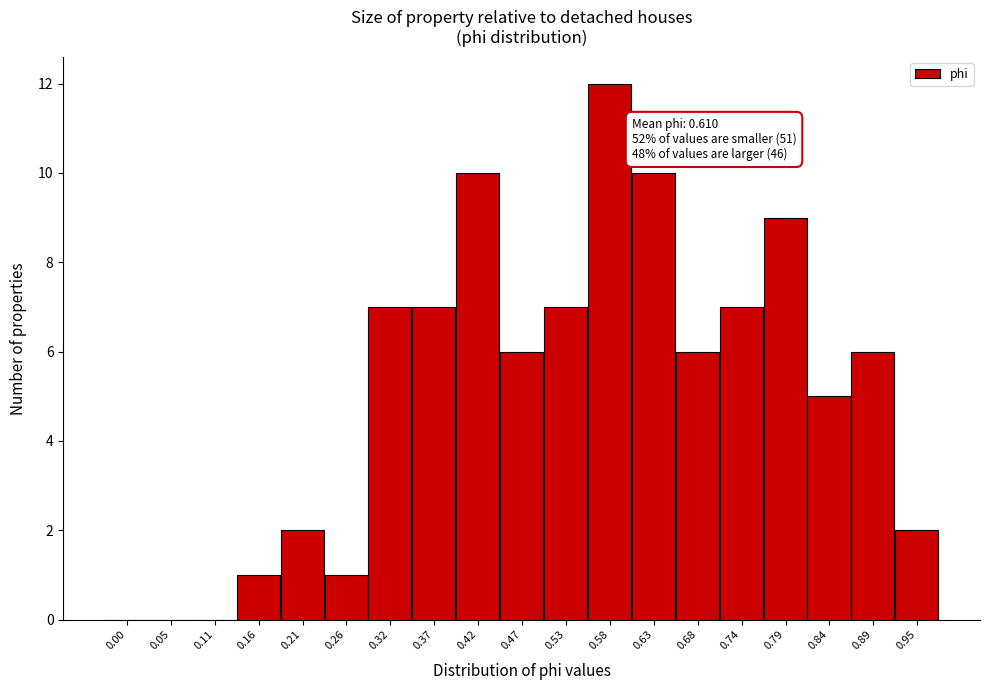

Reading left to right, extract all data points from this chart.

0.00=0	0.05=0	0.11=0	0.16=1	0.21=2	0.26=1	0.32=7	0.37=7	0.42=10	0.47=6	0.53=7	0.58=12	0.63=10	0.68=6	0.74=7	0.79=9	0.84=5	0.89=6	0.95=2